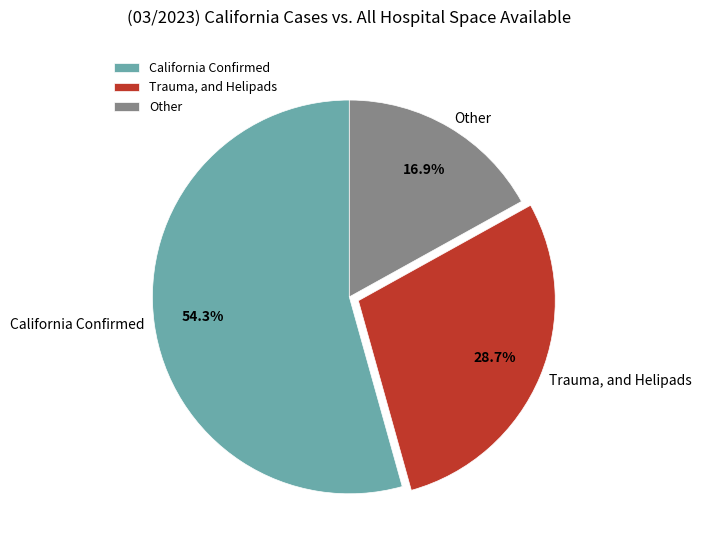

How many segments does this pie chart have?

3